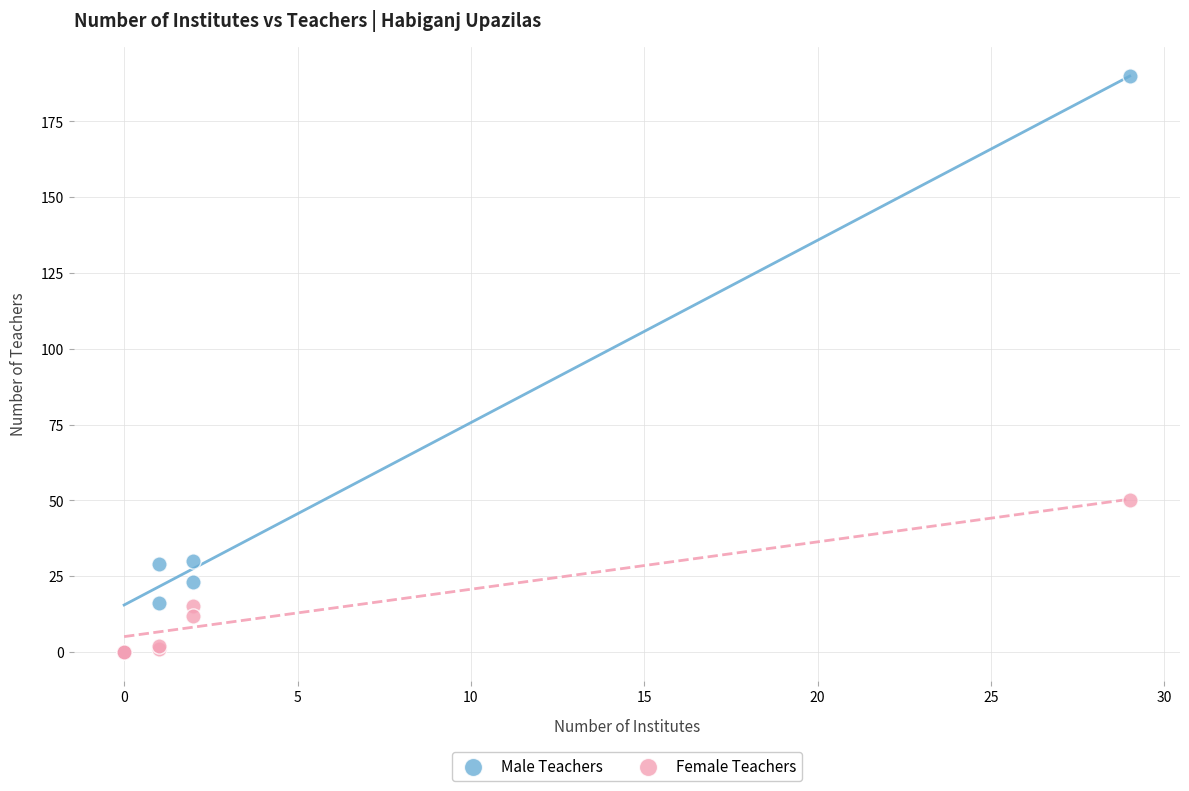

What are all the series names shown in the legend?

Male Teachers, Female Teachers